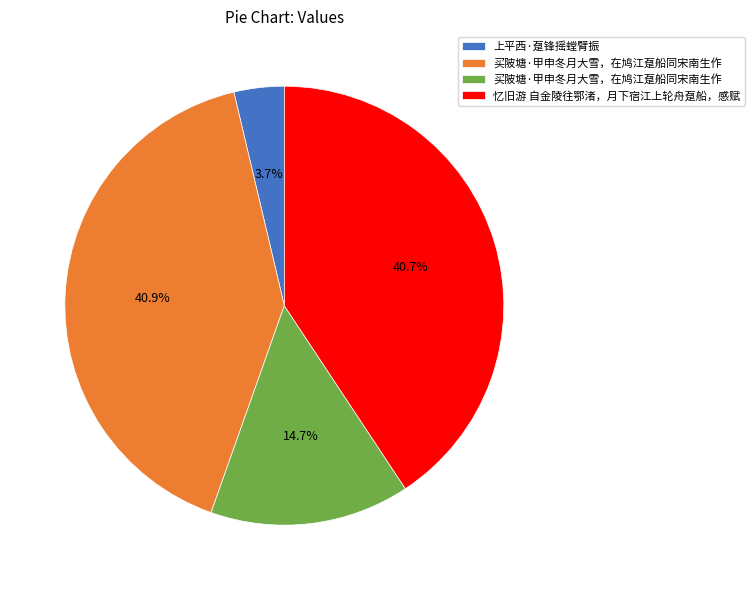

Is there a majority slice in this chart?

No